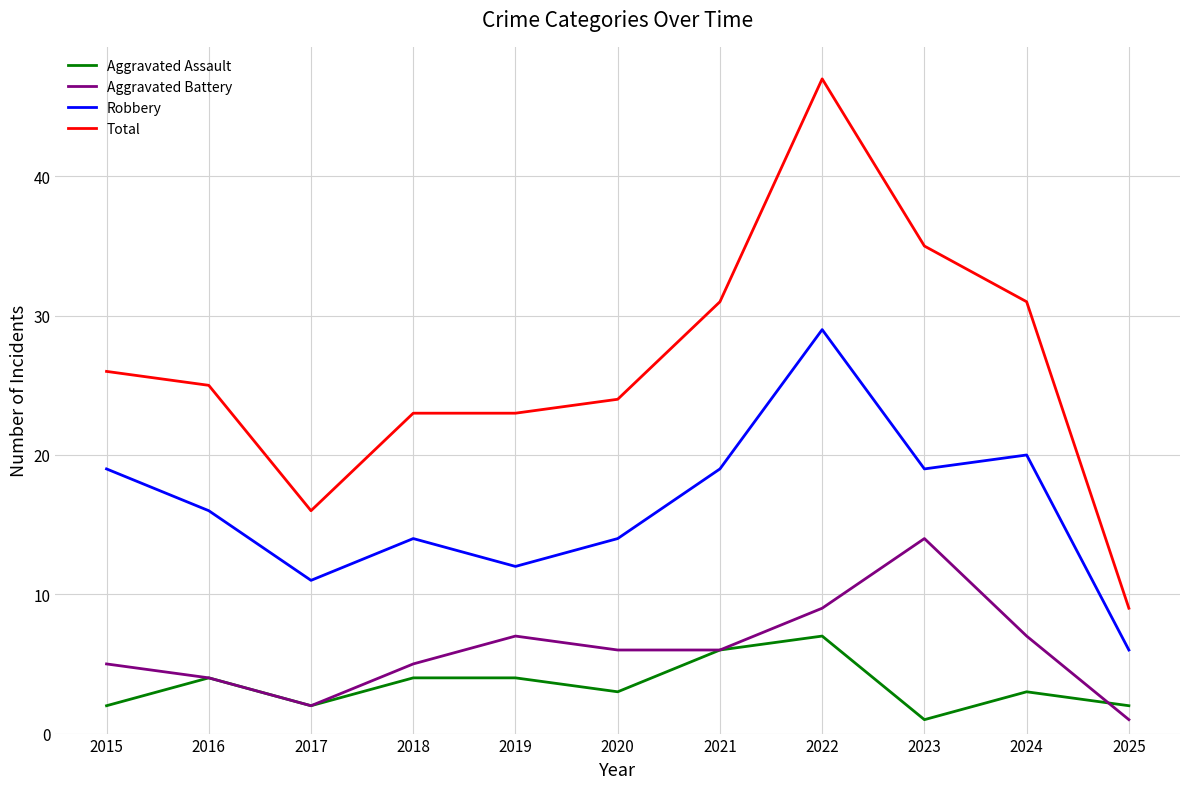

How many lines are shown in the chart?

4